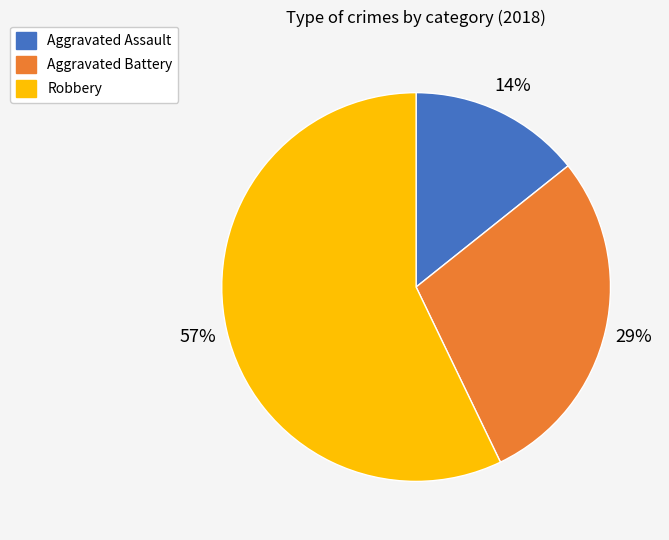

Which category has the smallest portion of the pie?

Aggravated Assault